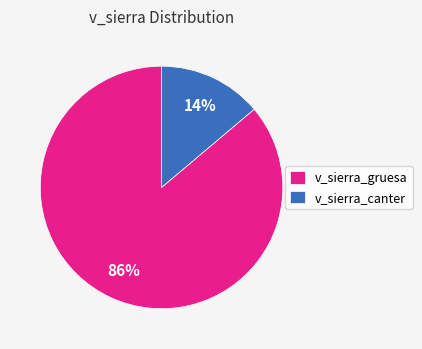

To the nearest percent, what is the average slice percentage?

50%